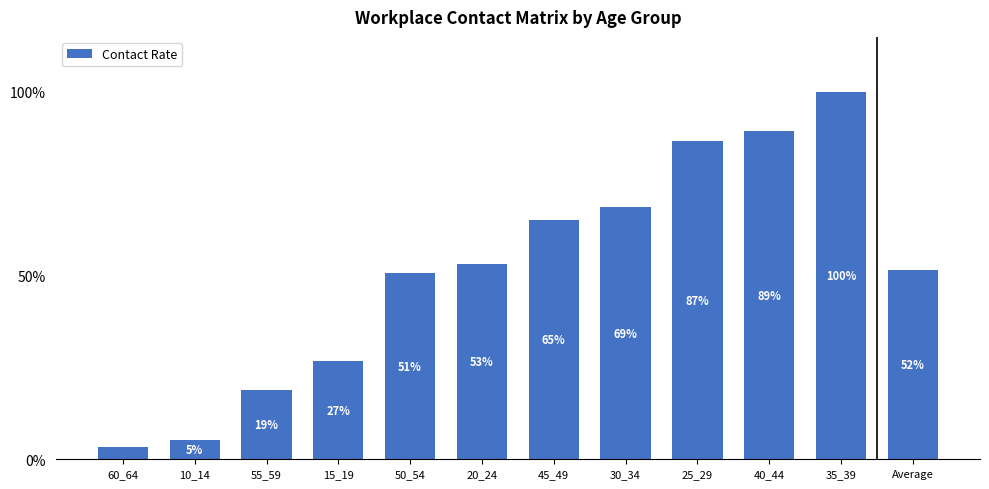

Read the value at 50_54.

0.7